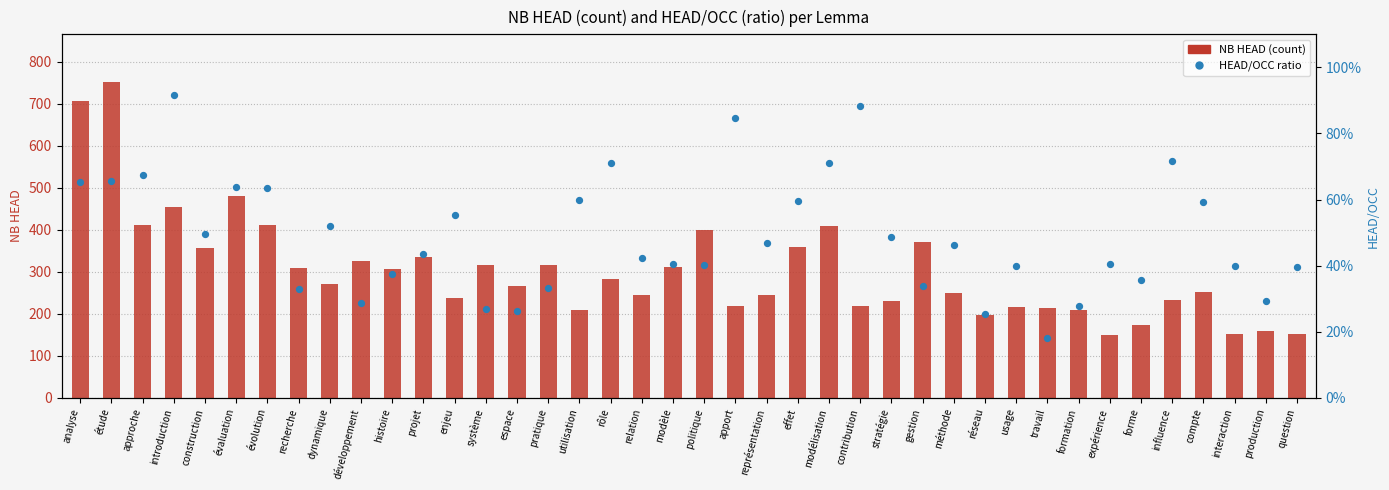

Which series has the widest spread of Y values?

NB HEAD